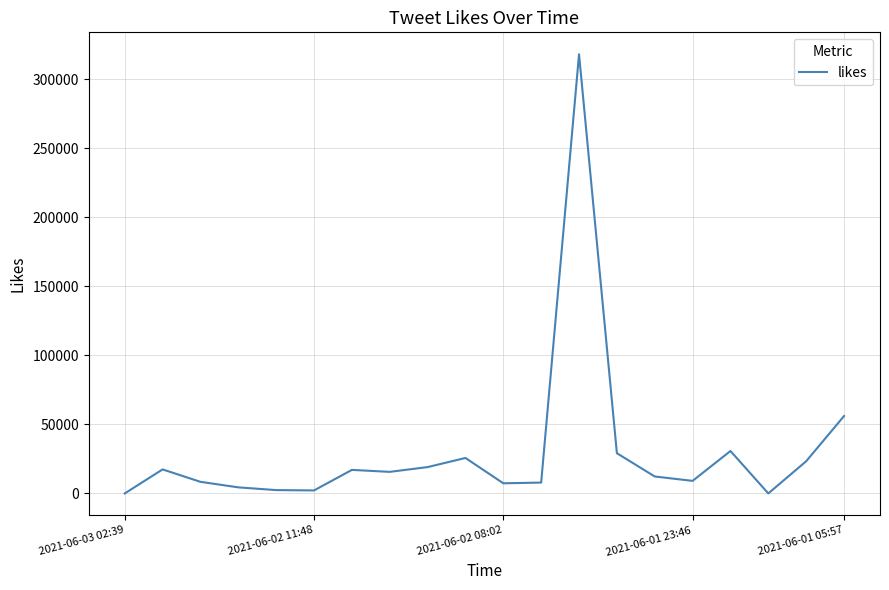

What is the maximum value shown in the chart?

318064